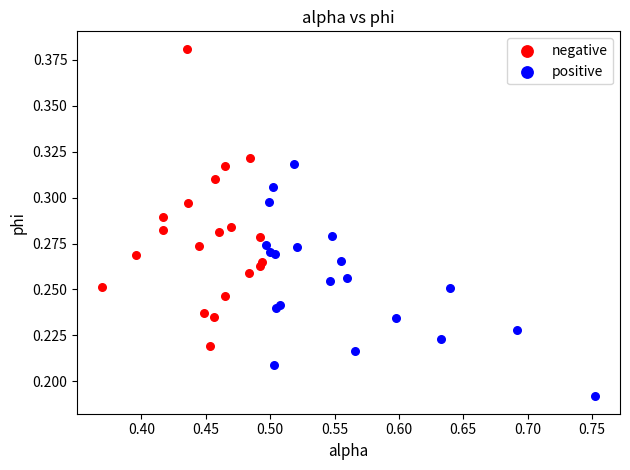

Which series has the largest Y range (max minus min)?

negative